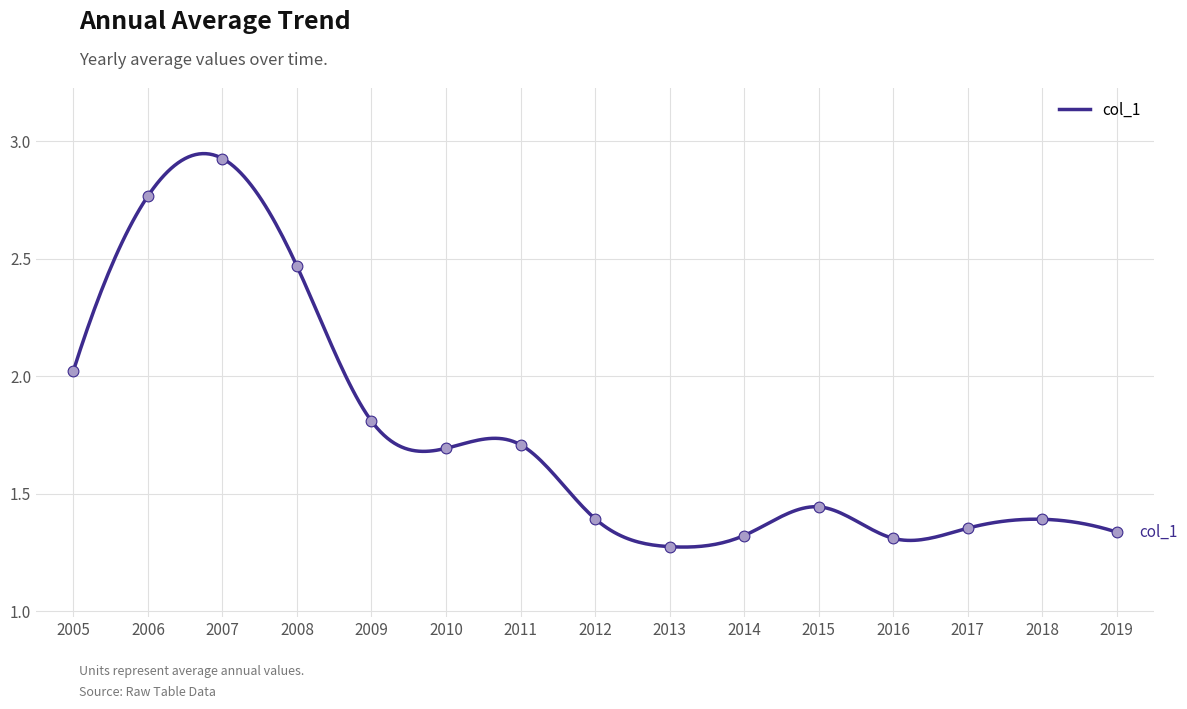

Approximately how many times larger is the value at 2014 compared to 2007?

0.5